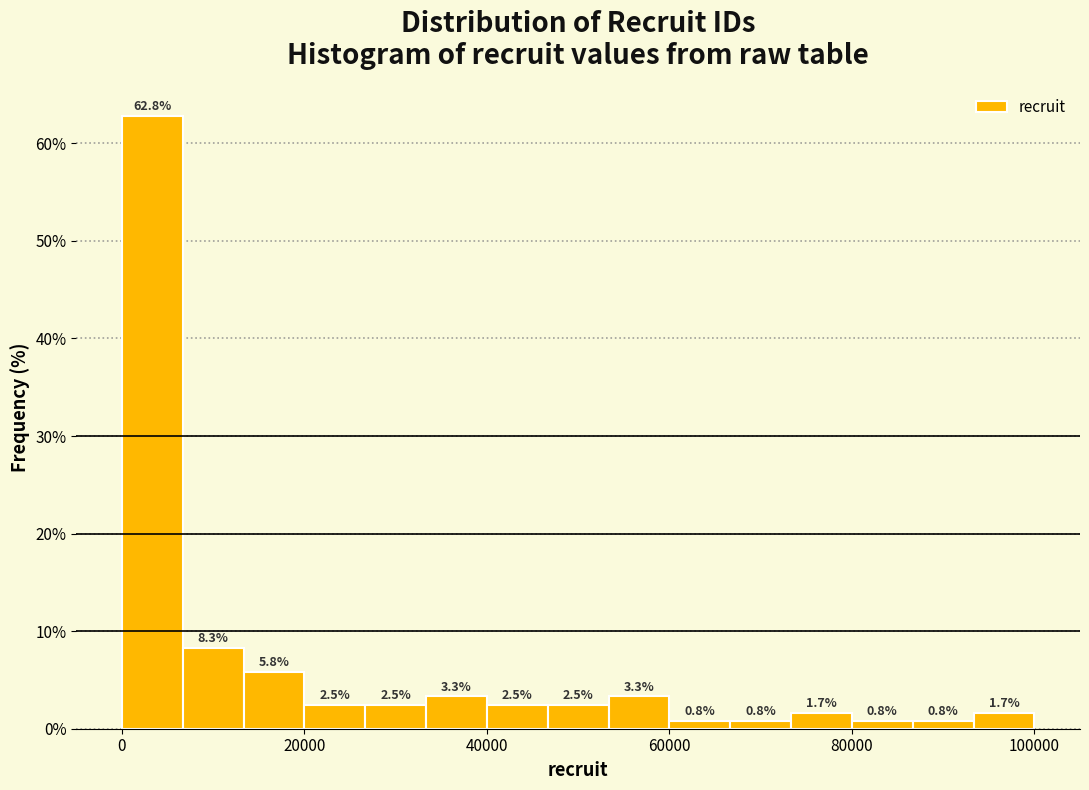

Around what value on the x-axis is the tallest bar? Give the approximate position of its centre, as read against the axis.

4000